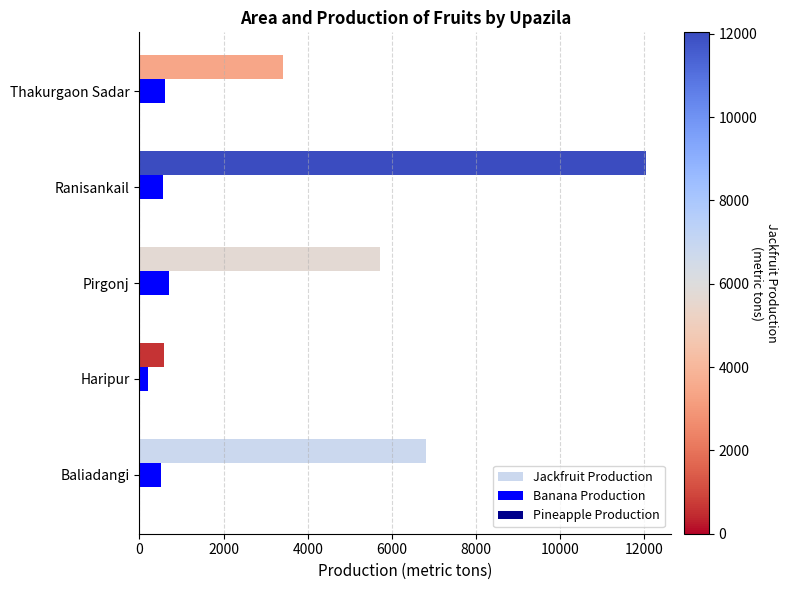

Which series has the largest total across all categories?

Jackfruit Production